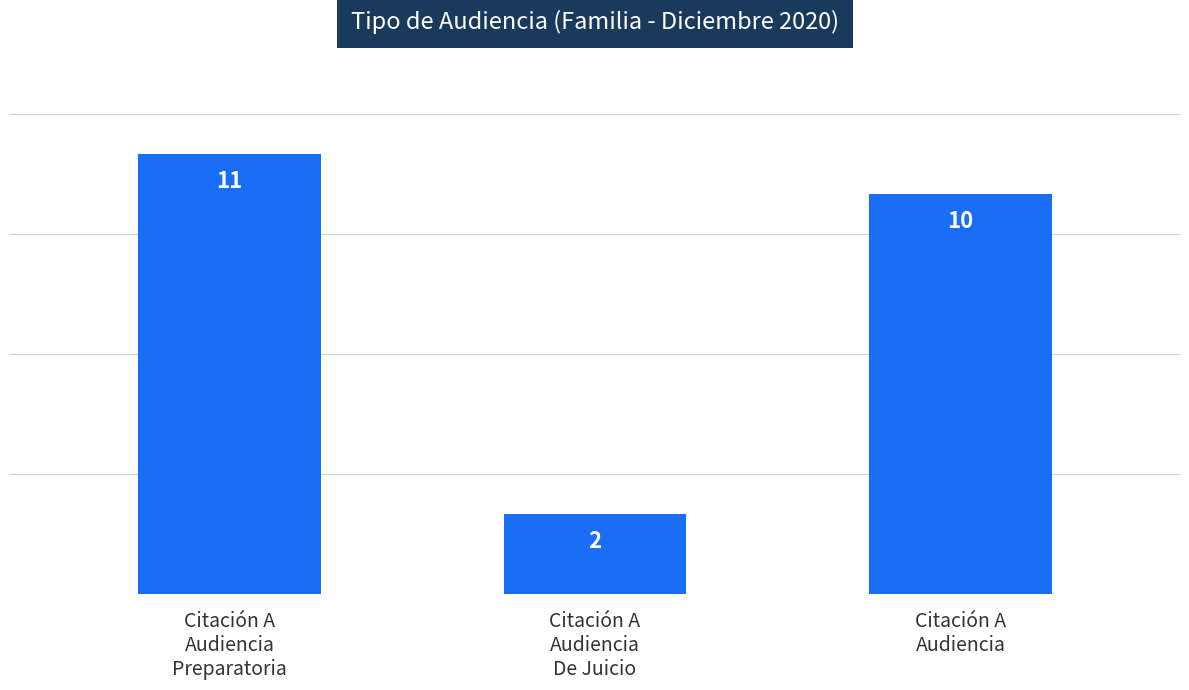

Are the bars horizontal?

No